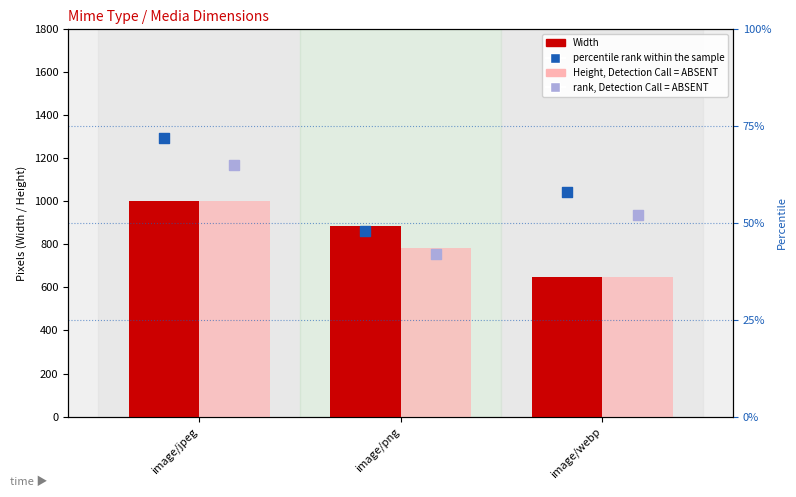

Which series reaches the maximum Y coordinate?

Width